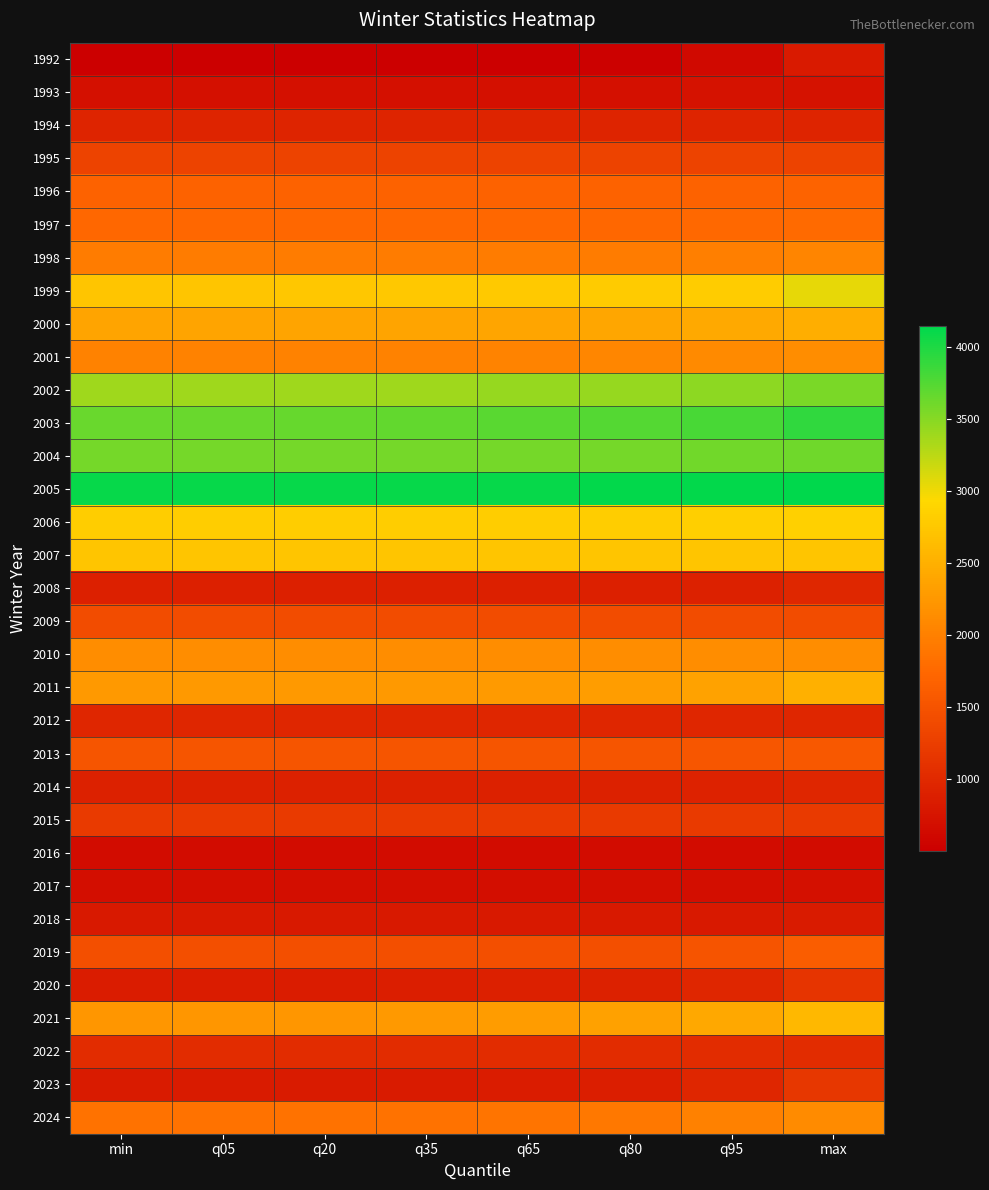

At which category does the chart reach its minimum across all series?

min